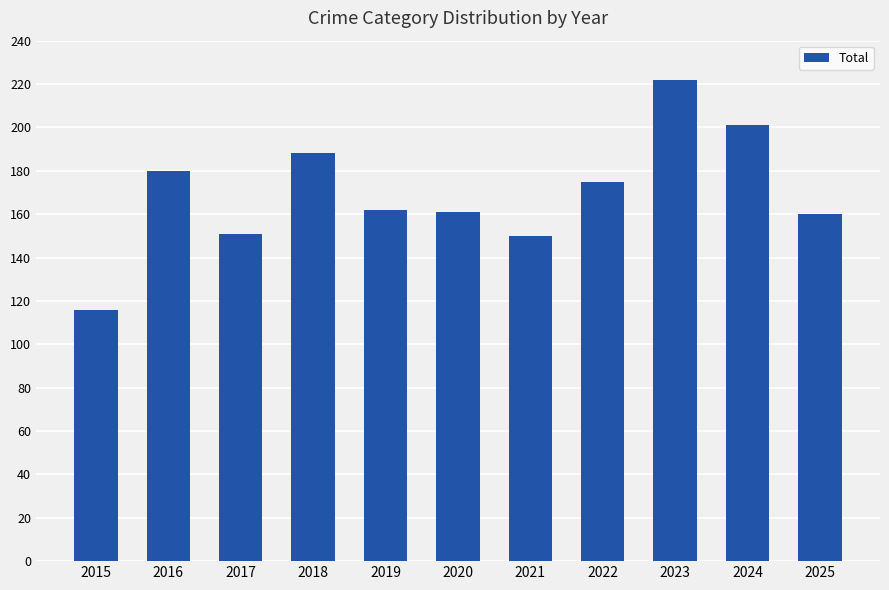

What is the sum of the values at 2025 and 2020?

321